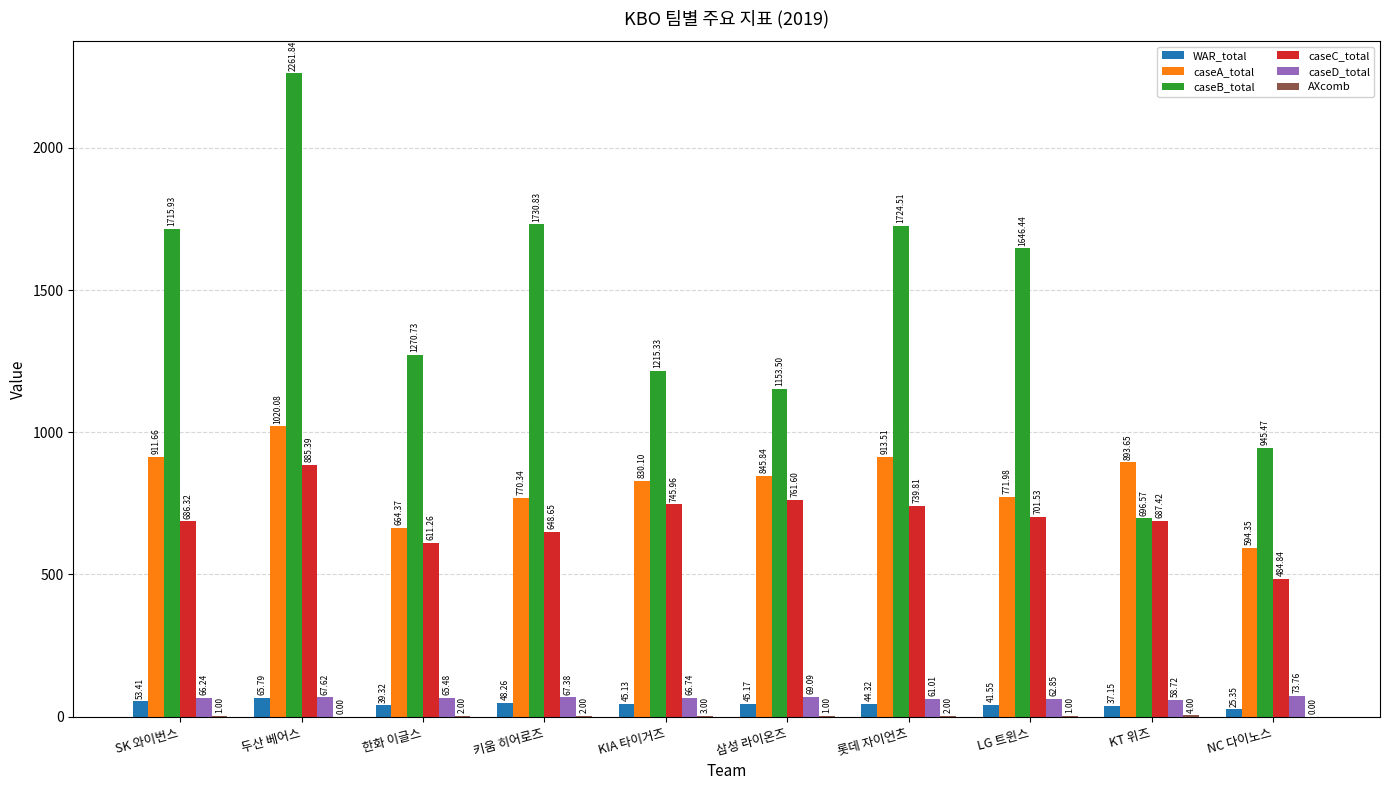

At which category is the sum across all series the highest?

두산 베어스